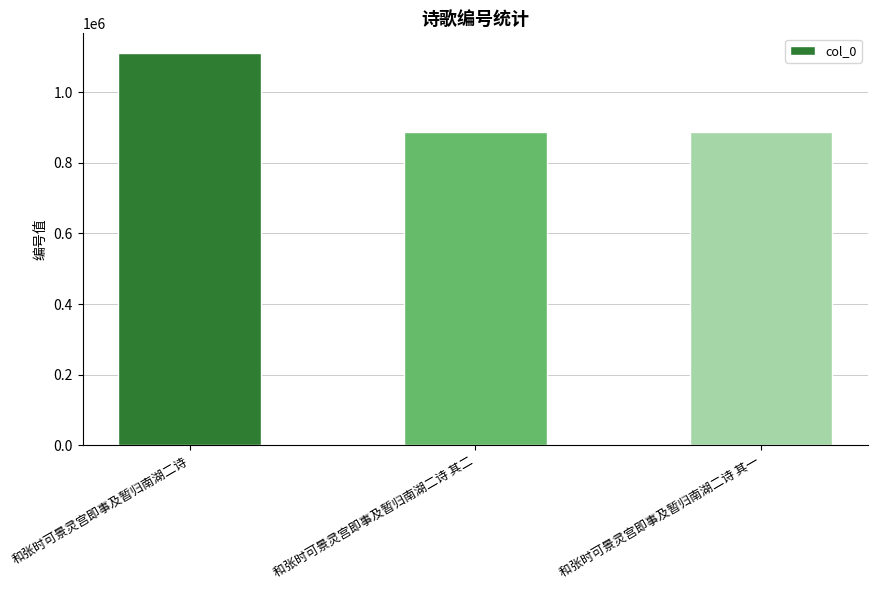

Which label corresponds to the largest value in the chart?

和张时可景灵宫即事及暂归南湖二诗